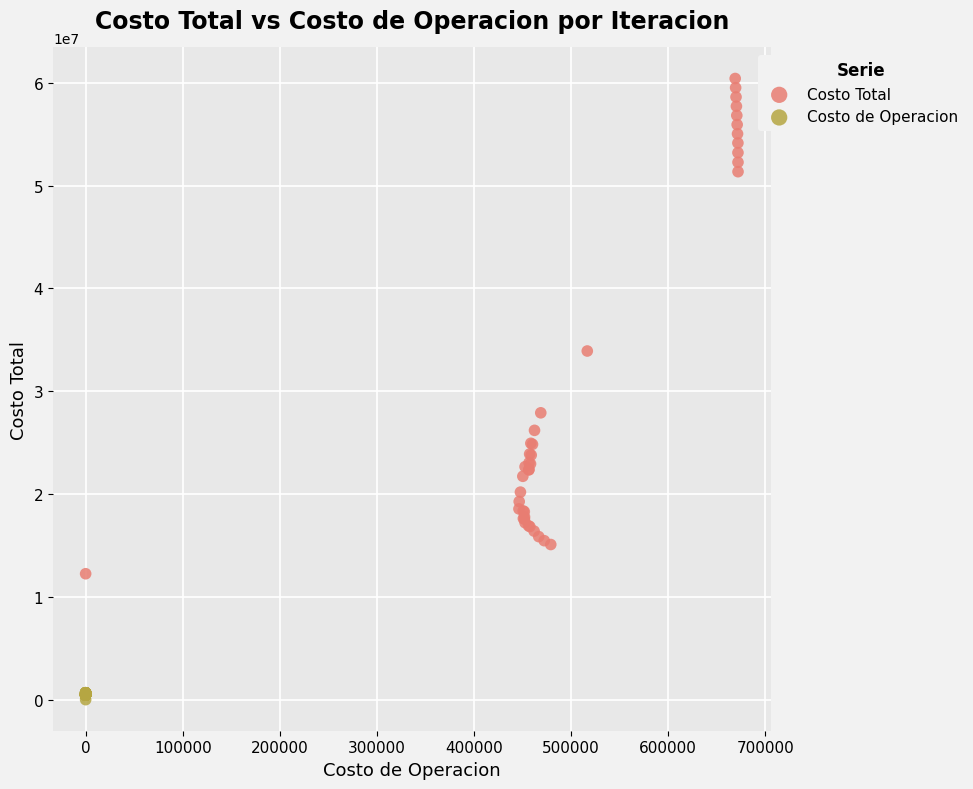

Which series reaches the minimum Y coordinate?

Costo de Operacion